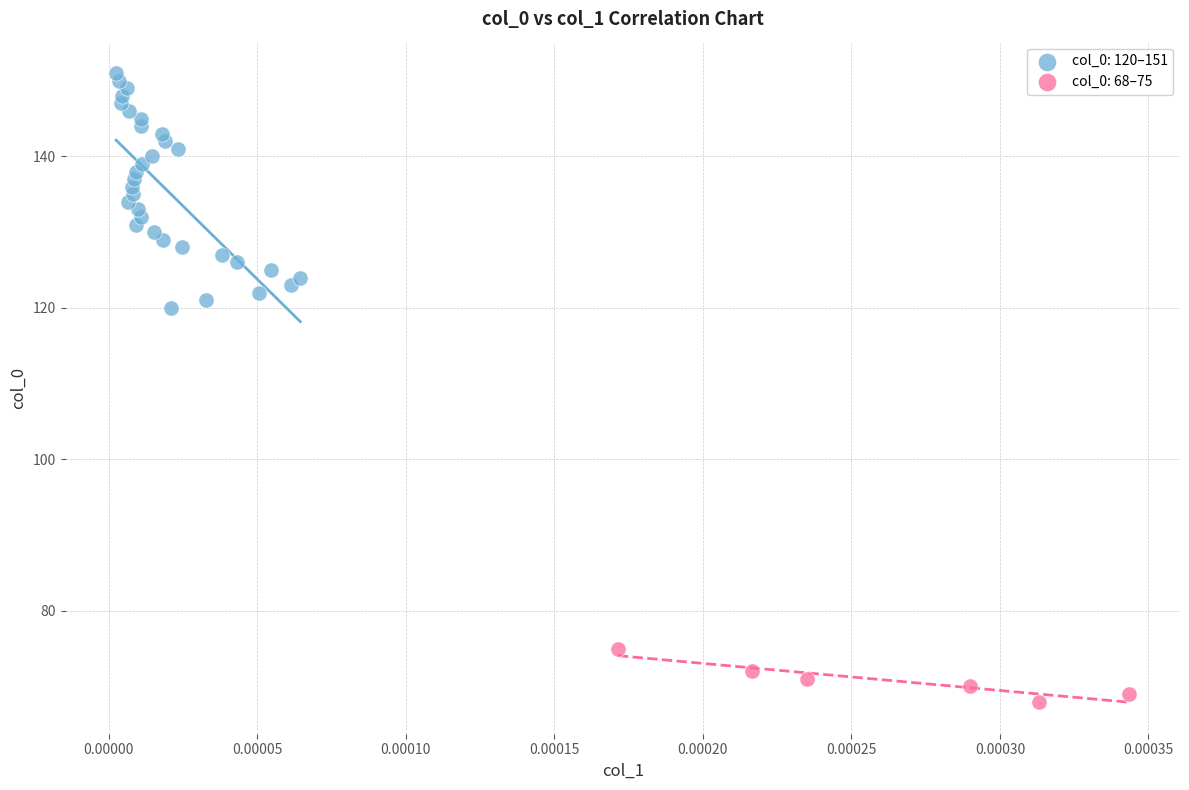

Which series reaches the maximum Y coordinate?

col_0: 120–151